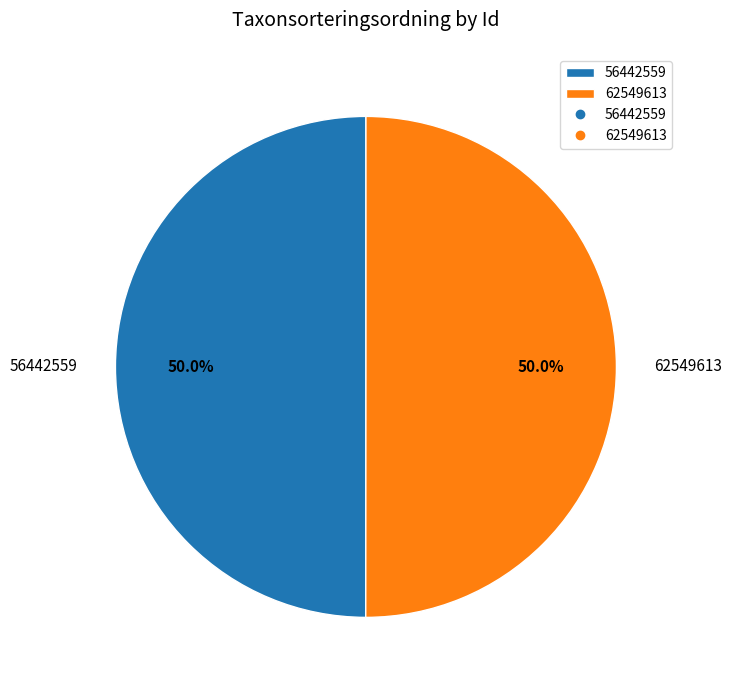

Approximately how many times larger is the value at 56442559 compared to 62549613?

1.0